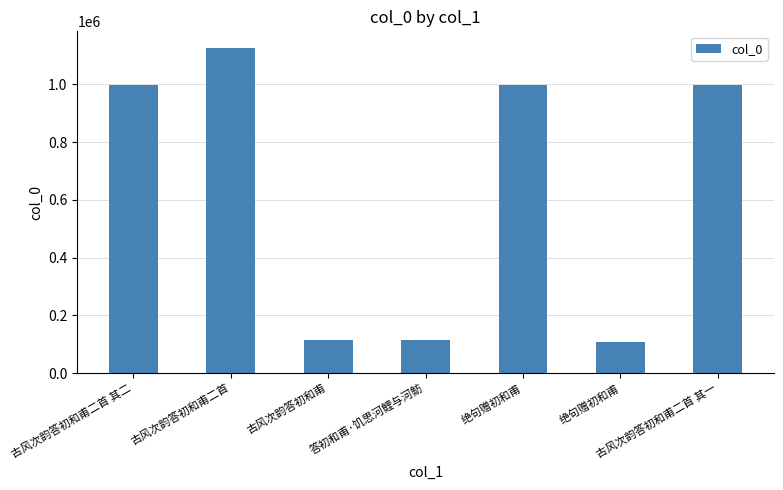

Are the bars horizontal?

No